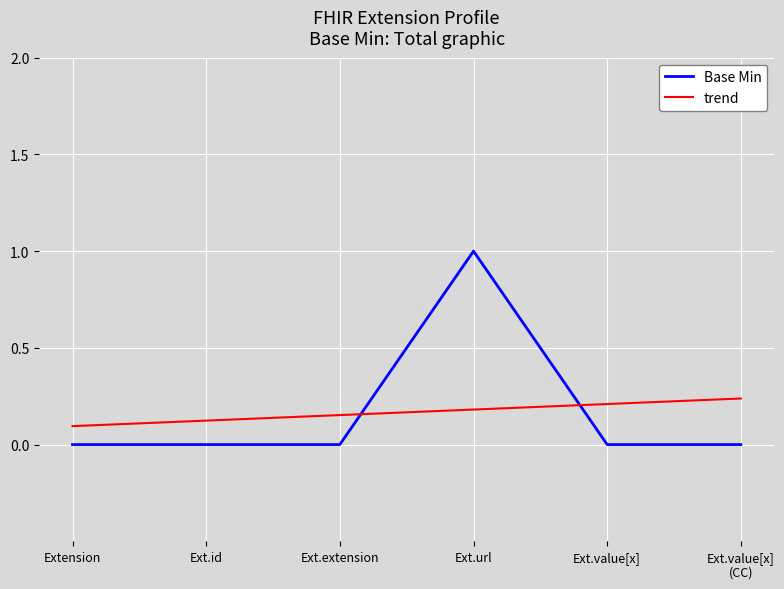

Which series has the largest range (max minus min)?

Base Min